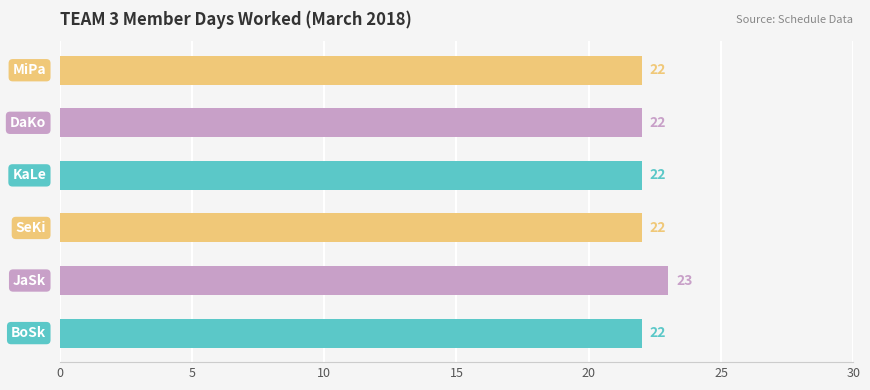

Count the values in the range 22 to 23.

6